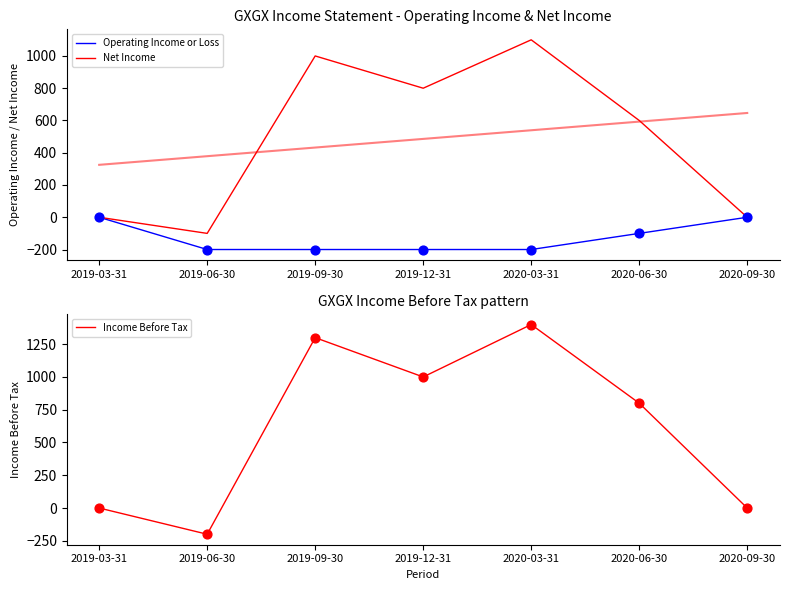

Which series contains the highest Y value?

Income Before Tax